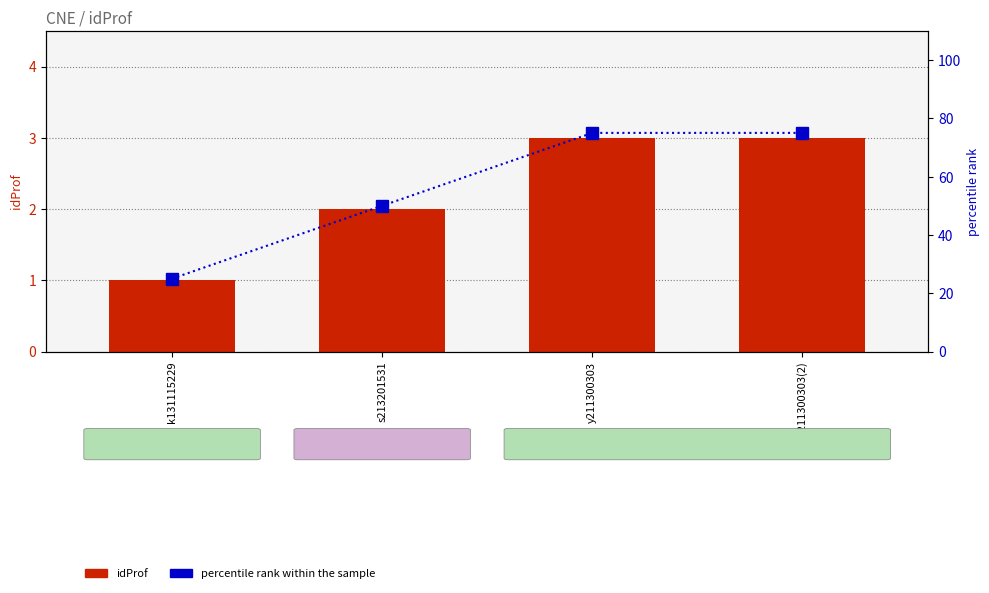

The idProf series shows 1 at y211300303(2). True or false?

False